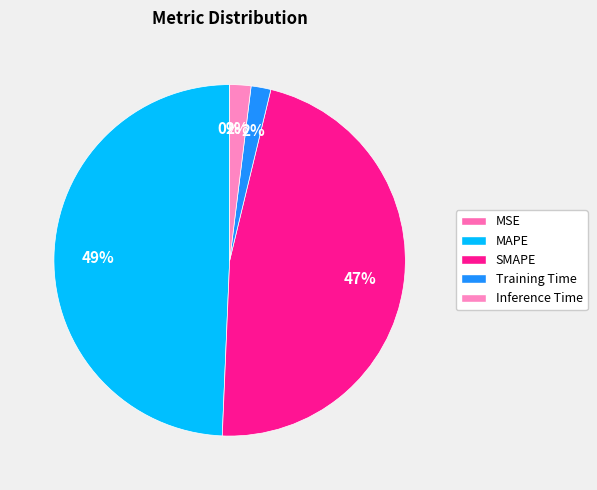

Does Inference Time represent more than half of the total?

No